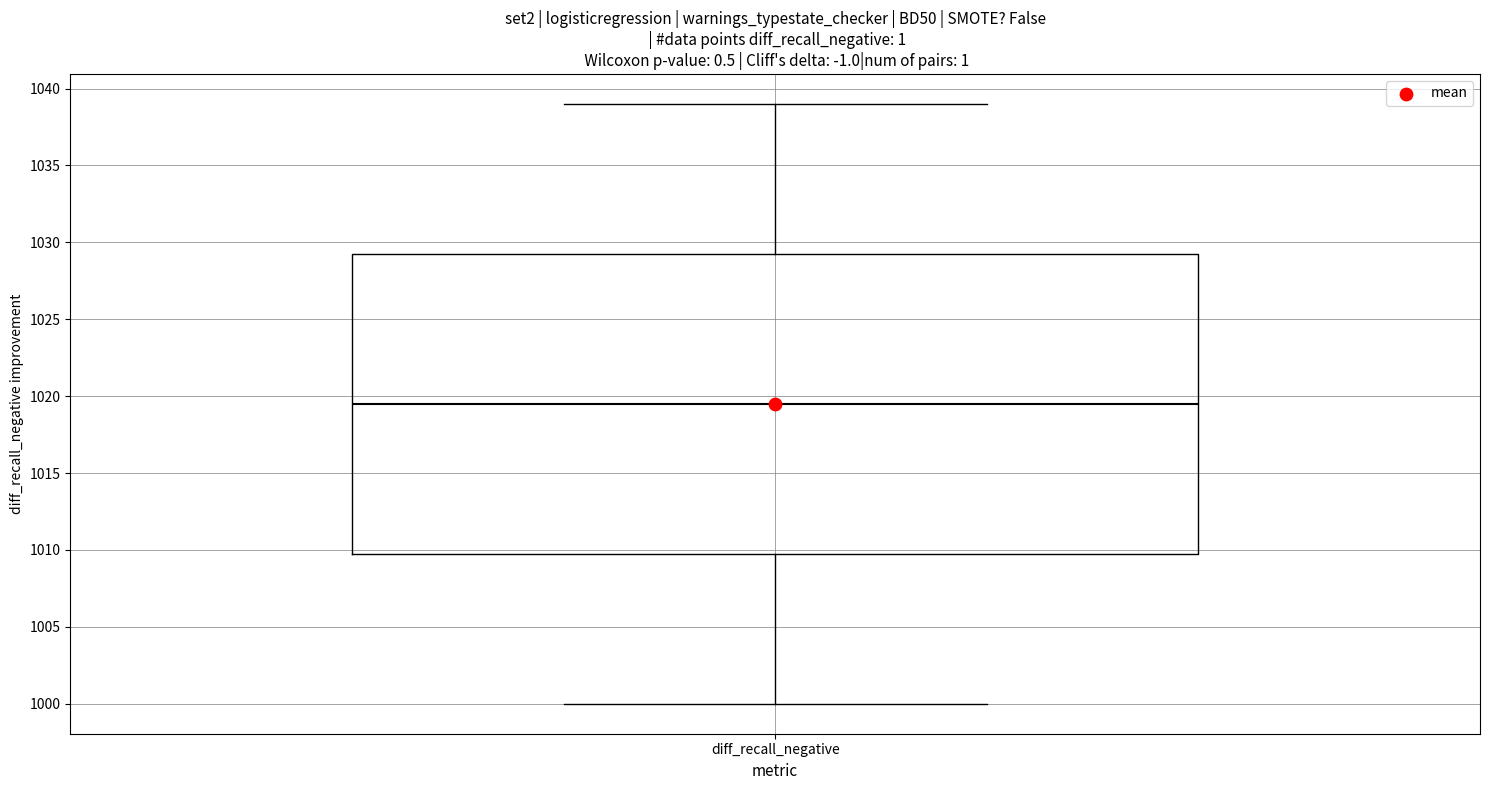

Transcribe this box plot: give where the median line is, the range the box spans, and where the two whiskers end, as read against the y-axis. The values are not printed on the chart, so give them approximately, as read against the axis.

median 1019.5, box 1010.0 to 1029.5, whiskers 1000.0 to 1039.0